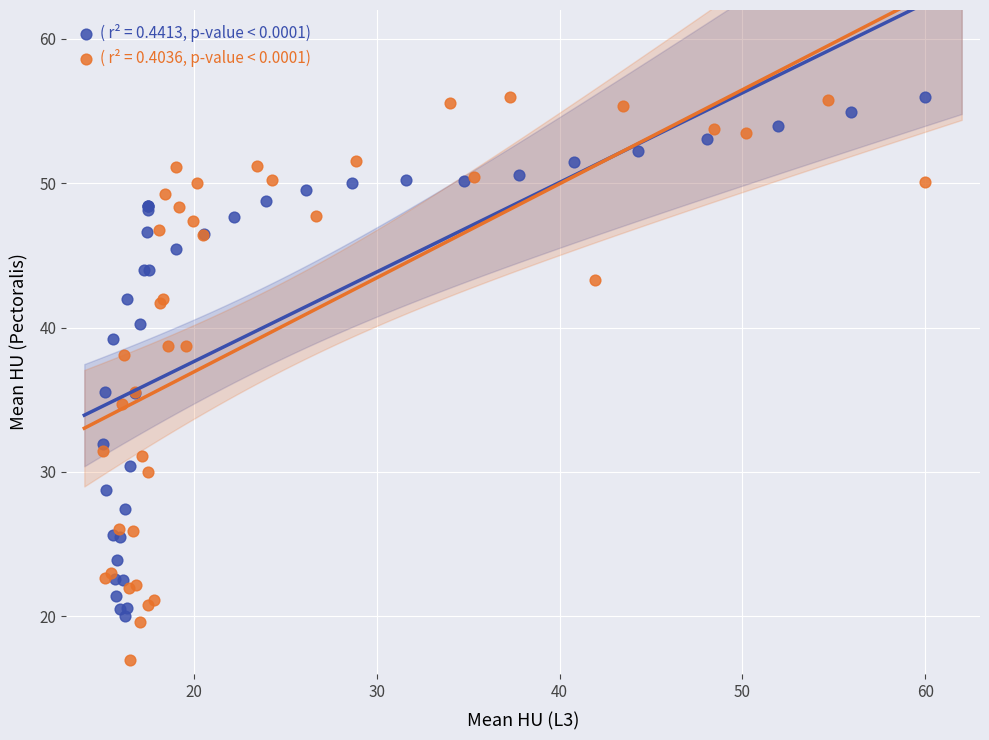

Which series has the widest spread of Y values?

( r² = 0.4036, p-value < 0.0001)